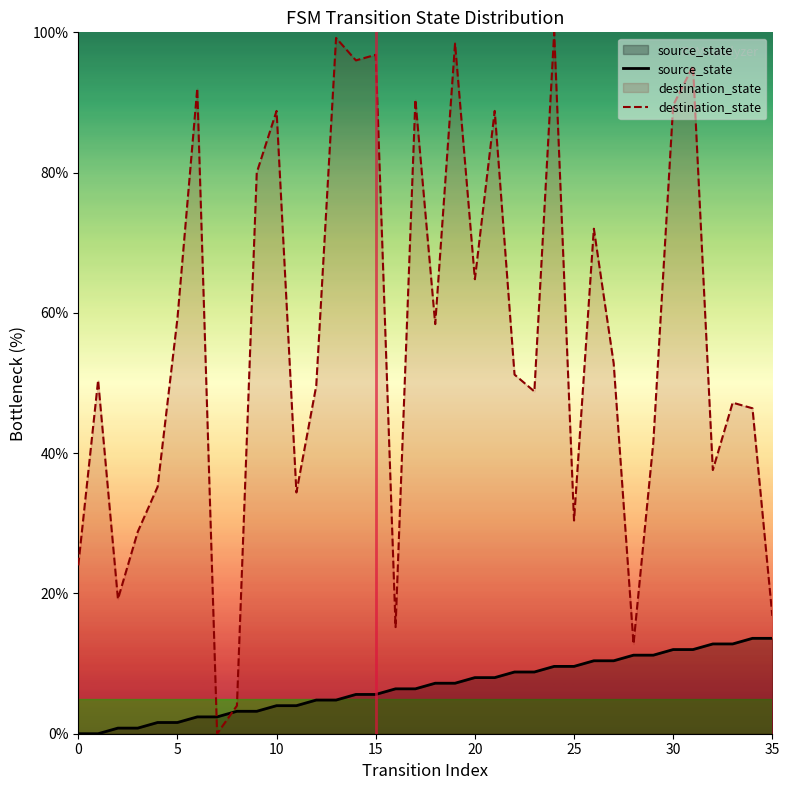

What is the sum of the destination_state values at 35 and 31?

112.0